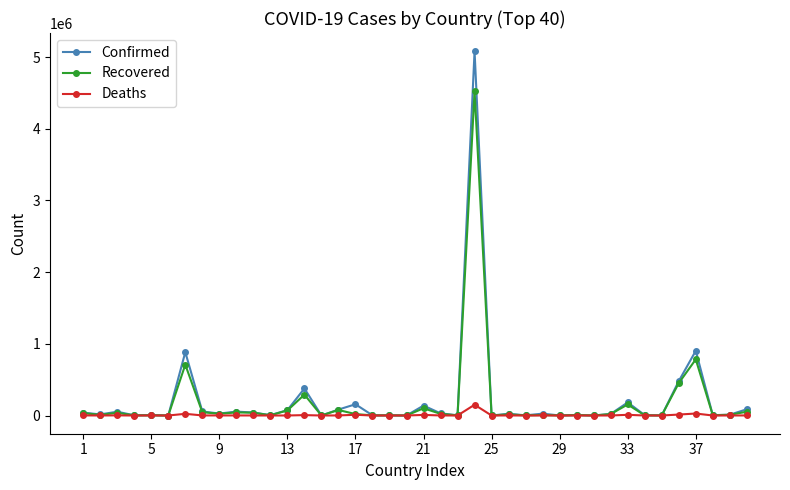

Which series has the largest range (max minus min)?

Confirmed